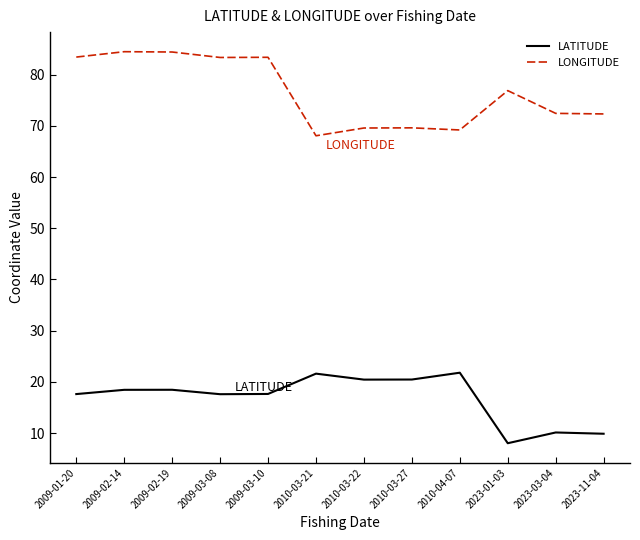

At 2010-03-27, list the series in order from smallest to largest.

LATITUDE, LONGITUDE